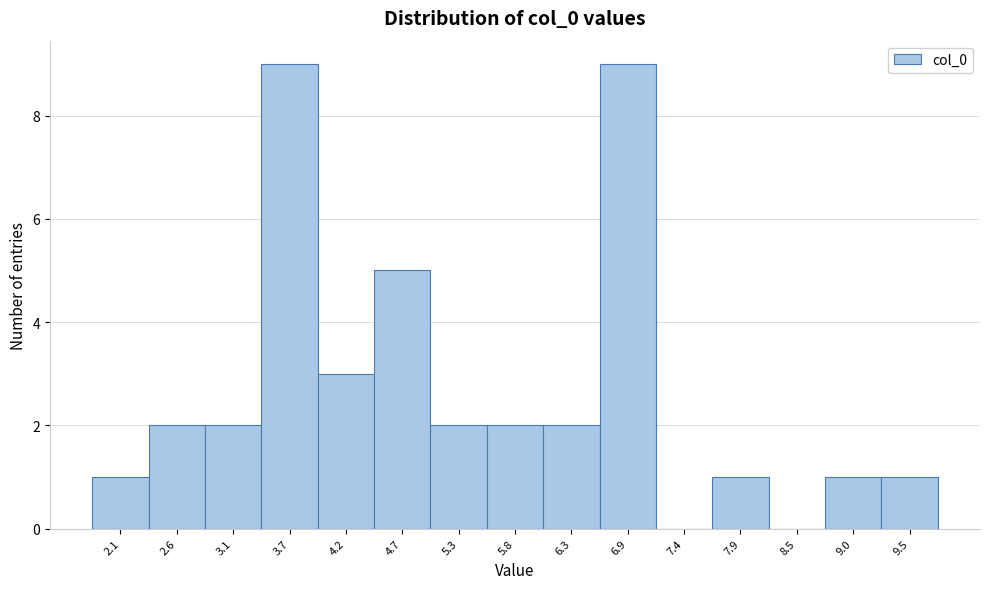

Reading left to right, transcribe this chart: for each bar, give the range it covers on the x-axis and its height. Neither the bar edges nor the heights are printed on the chart, so give them approximately, as read against the axes.

1.8 to 2.3: 1
2.3 to 2.9: 2
2.9 to 3.4: 2
3.4 to 3.9: 9
3.9 to 4.5: 3
4.5 to 5.0: 5
5.0 to 5.5: 2
5.5 to 6.1: 2
6.1 to 6.6: 2
6.6 to 7.1: 9
7.1 to 7.7: 0
7.7 to 8.2: 1
8.2 to 8.7: 0
8.7 to 9.3: 1
9.3 to 9.8: 1